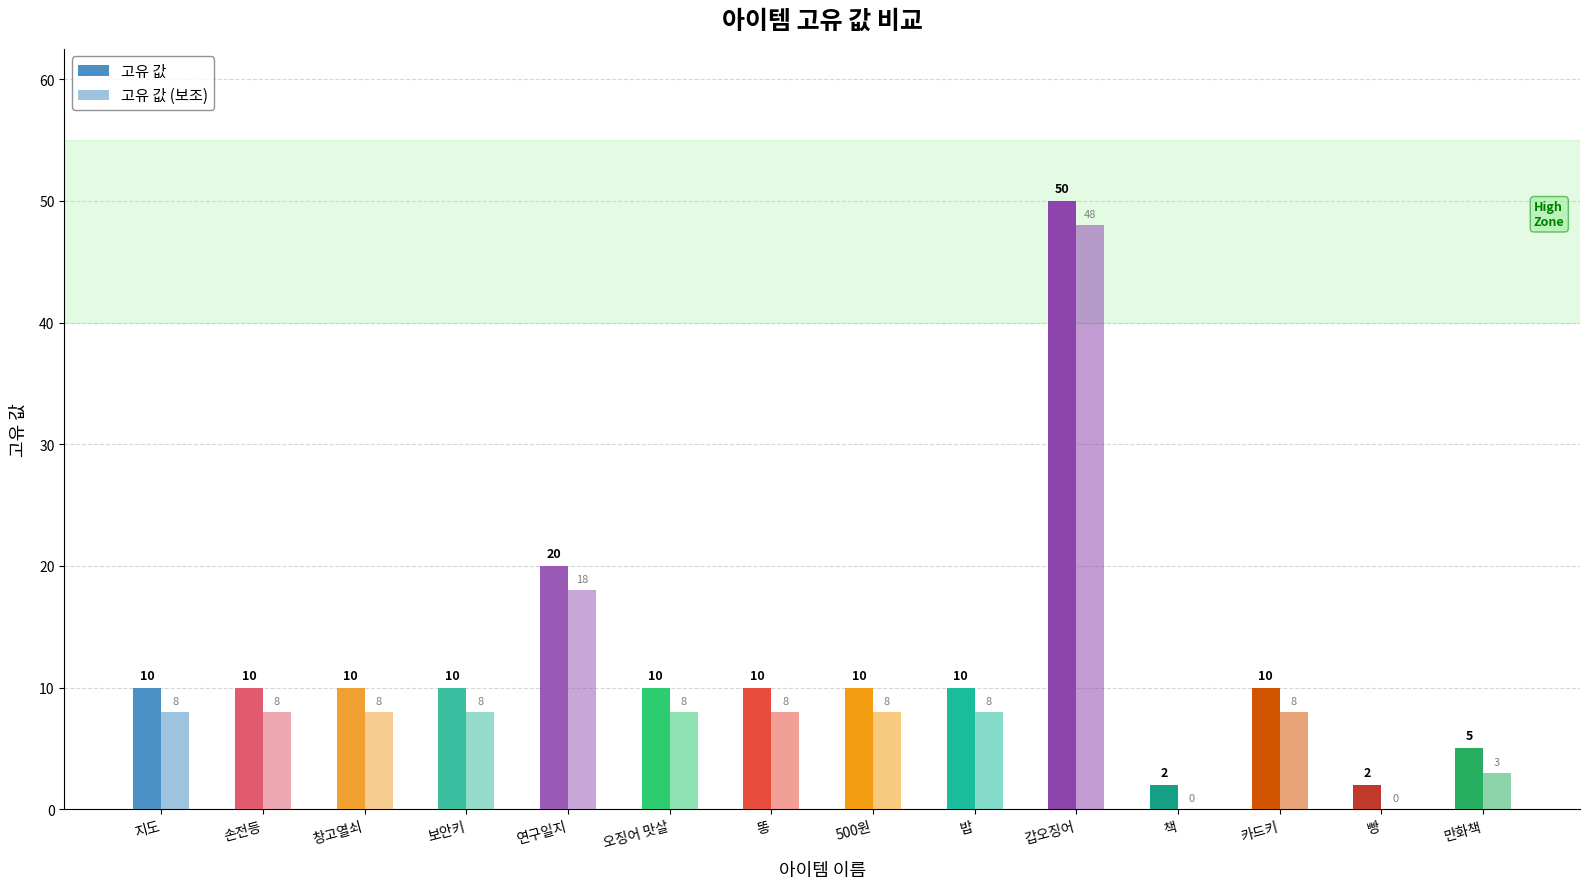

Reading left to right, transcribe all the data shown in this chart.

고유 값: 지도=10	손전등=10	창고열쇠=10	보안키=10	연구일지=20	오징어 맛살=10	똥=10	500원=10	밥=10	갑오징어=50	책=2	카드키=10	빵=2	만화책=5
고유 값 (보조): 지도=8	손전등=8	창고열쇠=8	보안키=8	연구일지=18	오징어 맛살=8	똥=8	500원=8	밥=8	갑오징어=48	책=0	카드키=8	빵=0	만화책=3